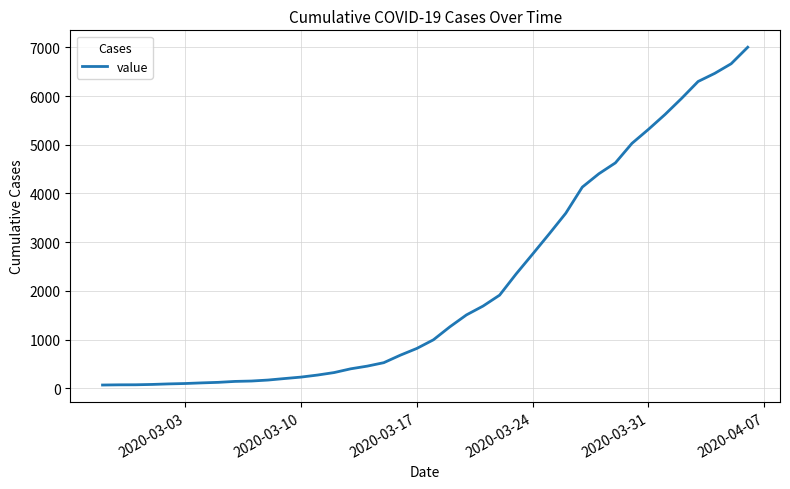

What is the difference between the maximum and minimum values?

6940